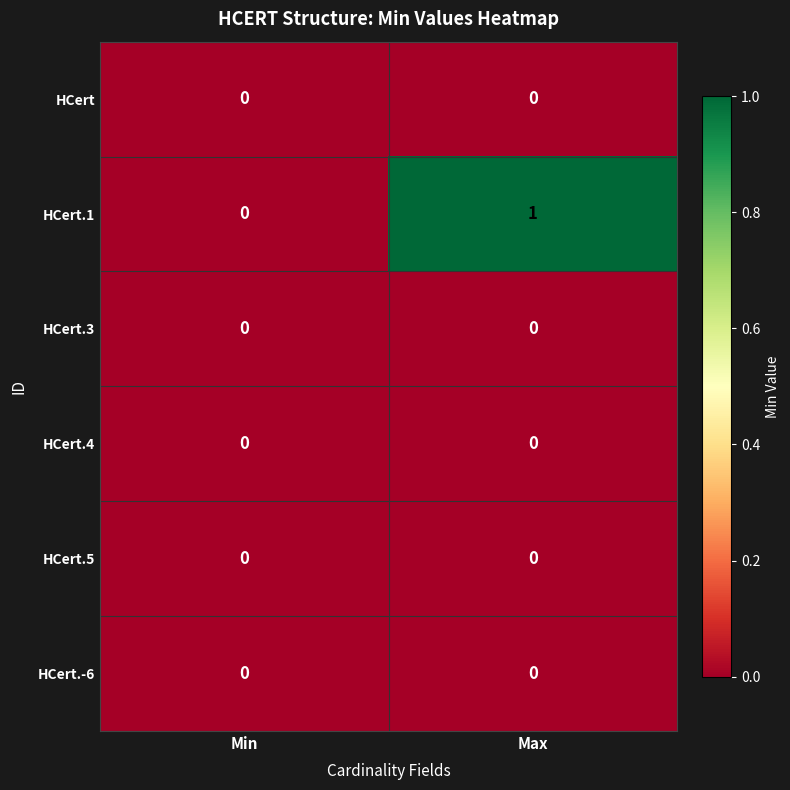

At which category is the sum across all series the highest?

Max